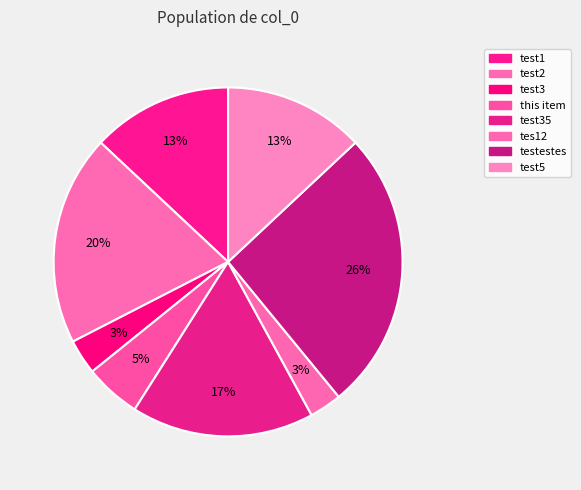

Which category has the biggest portion of the pie?

testestes